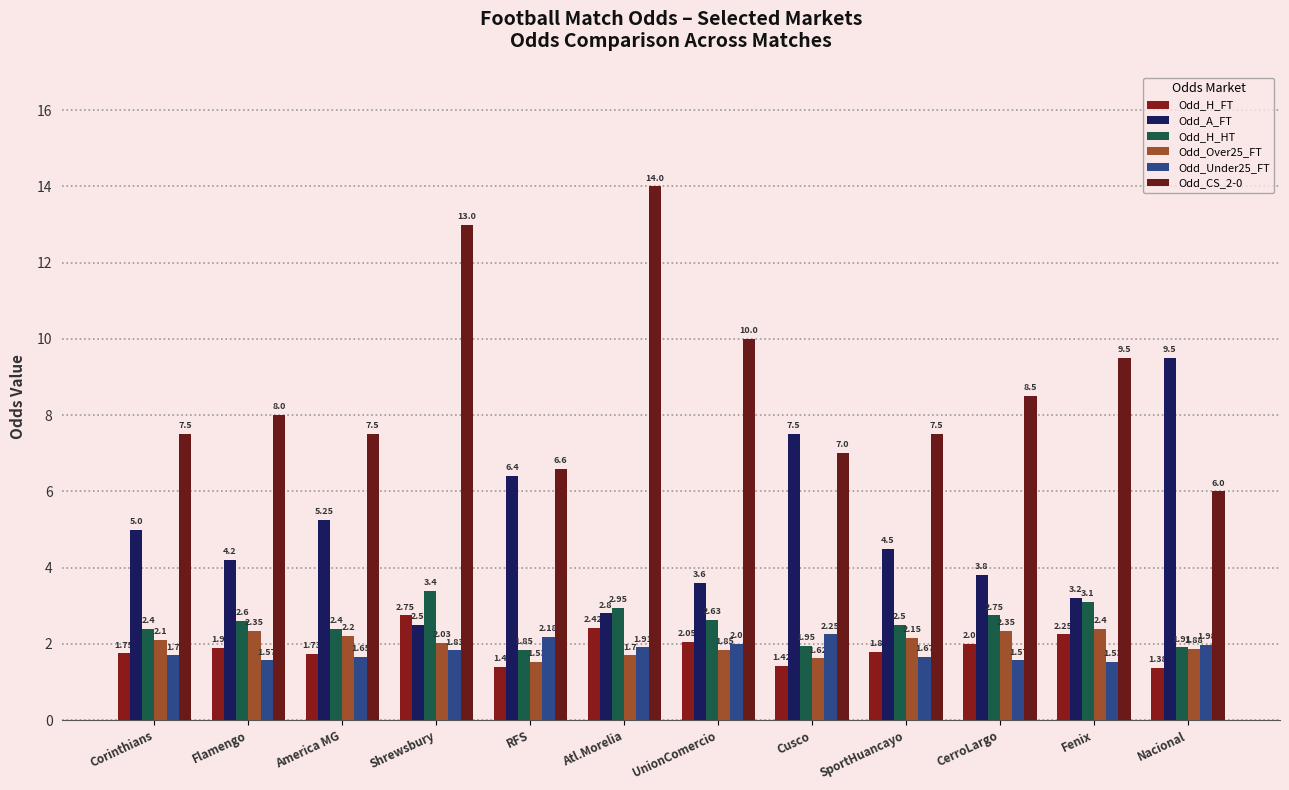

The Odd_Under25_FT series shows 2.2 at Flamengo. True or false?

False